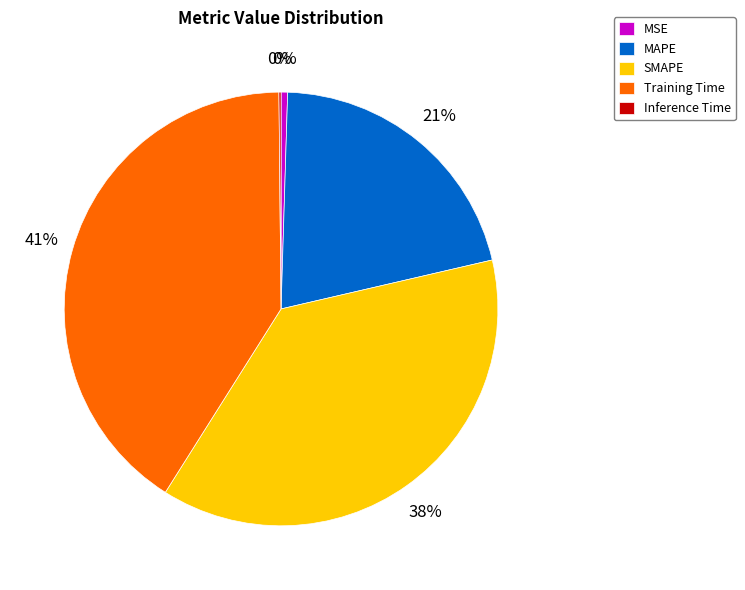

True or false: Training Time accounts for 27% of the total.

False